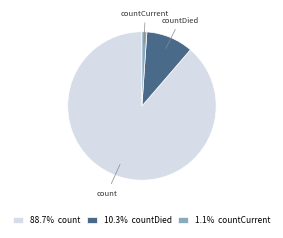

How many segments does this pie chart have?

3